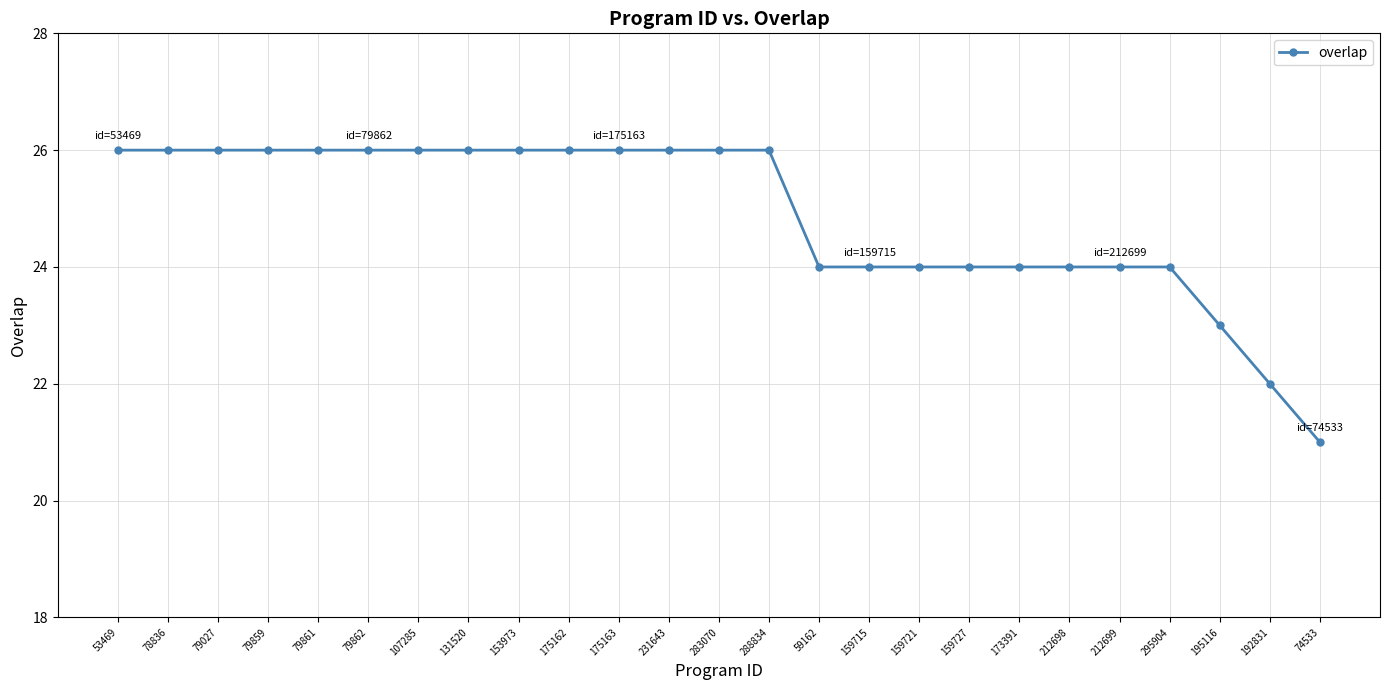

What is the label of the 8th point from the right?

159727